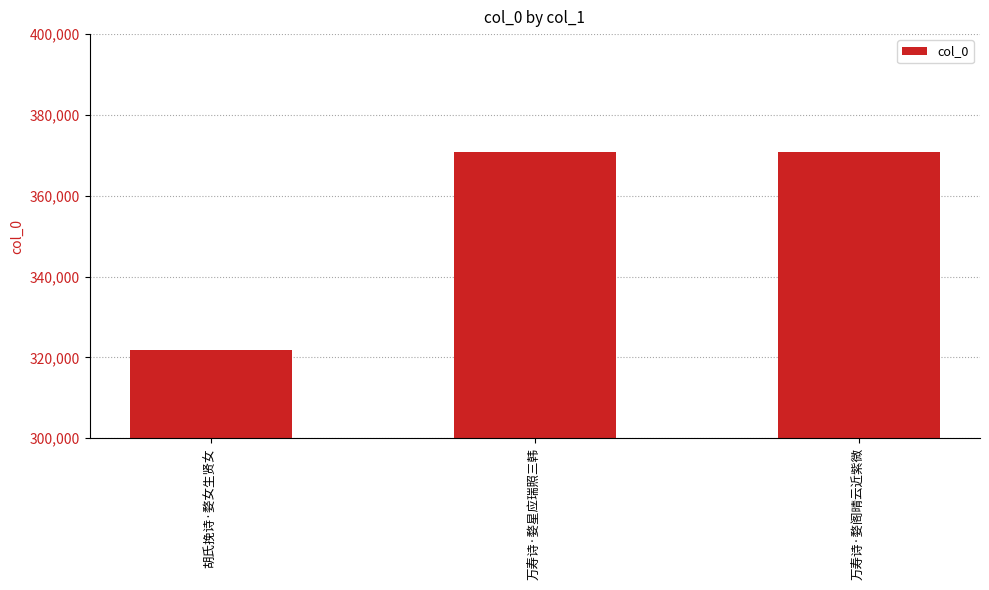

What is the value of the 3rd bar from the left?

370747